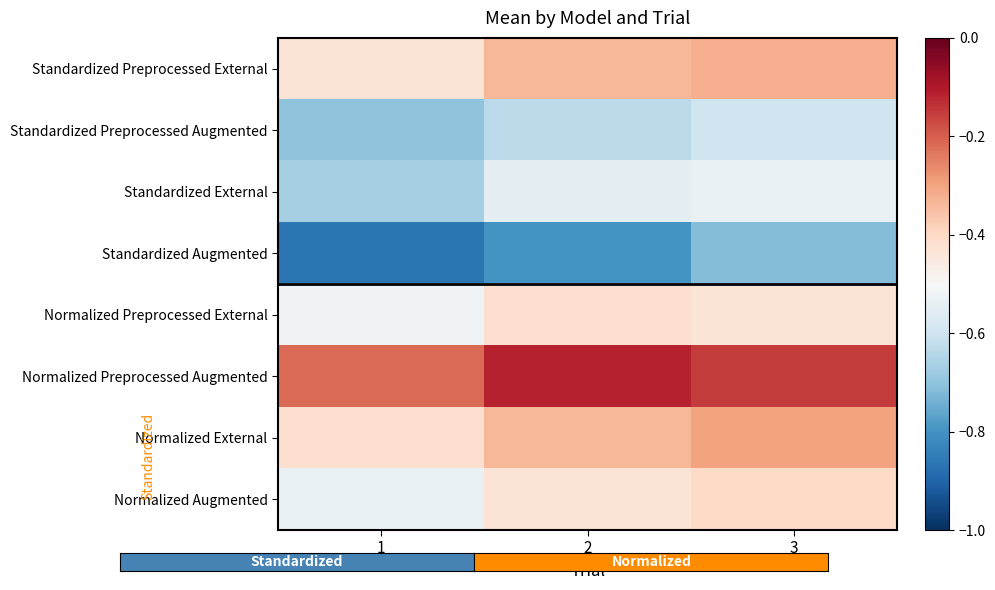

At which category is the sum across all series the highest?

3